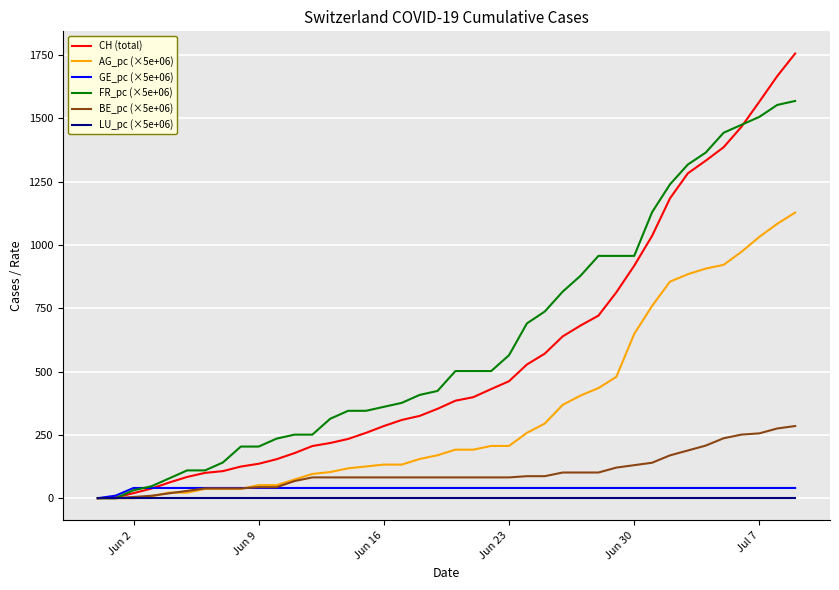

How many series are shown in this chart?

6